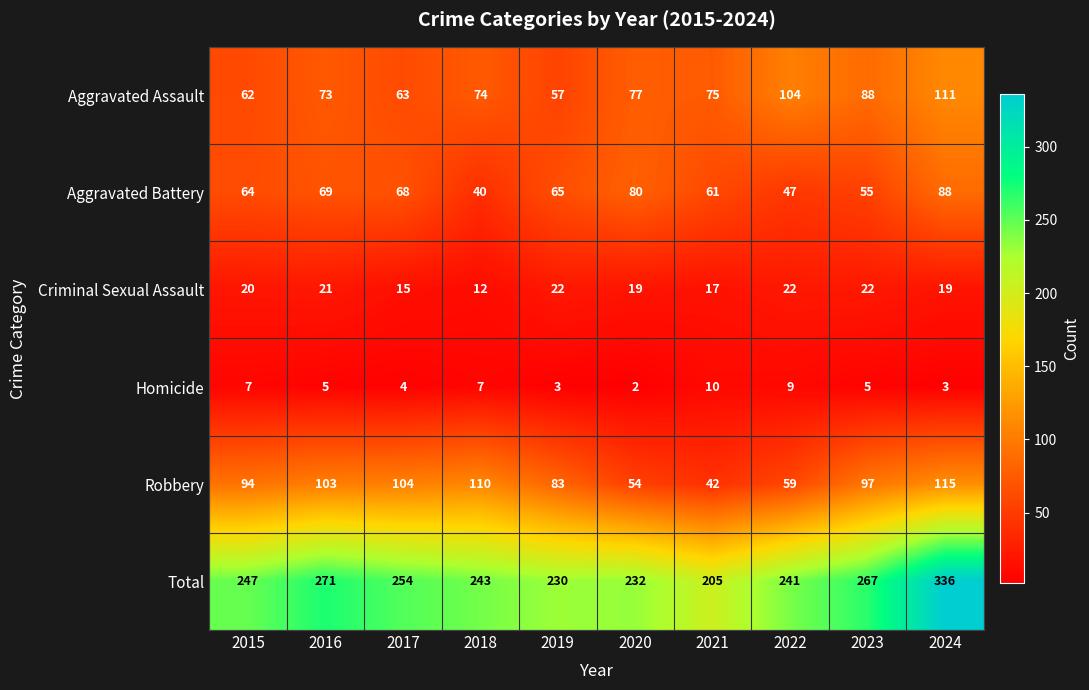

What is the difference between the highest and lowest values at 2015?

240